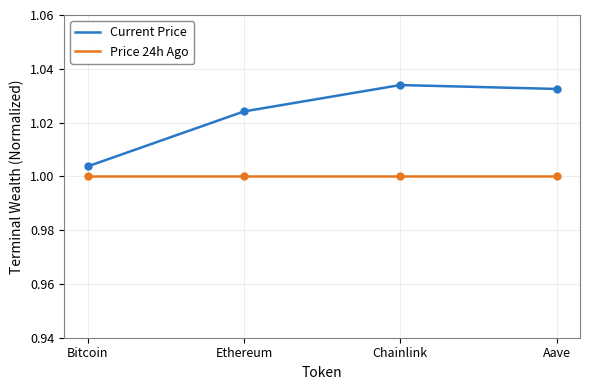

Rank the series at Chainlink from lowest to highest value.

Price 24h Ago, Current Price